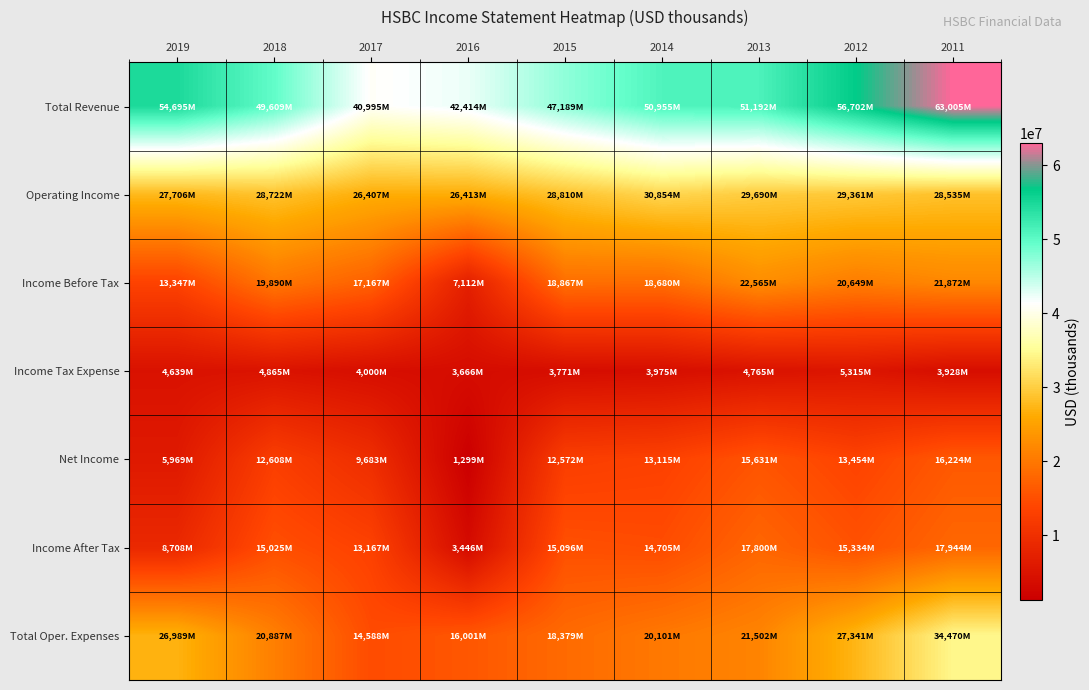

What is the greatest value displayed?

63005000